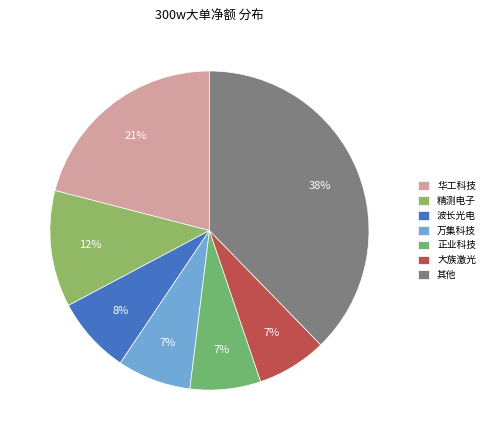

How many slices are in this pie chart?

7